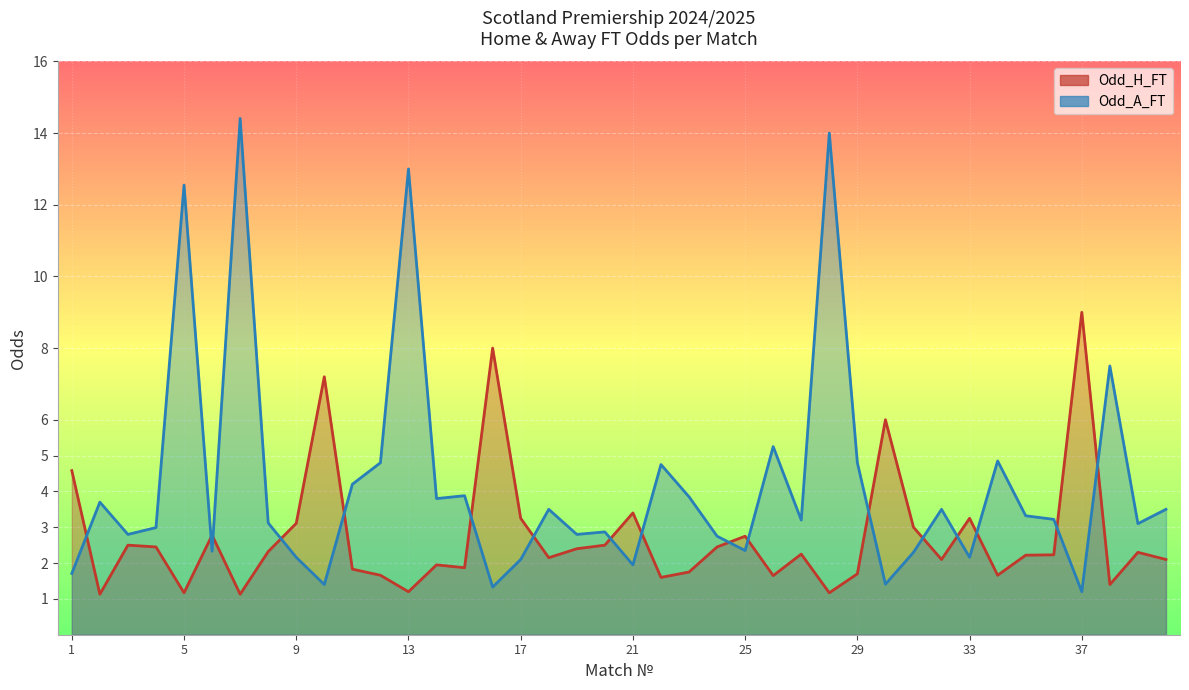

Which series changed the most between 18 and 26?

Odd_A_FT